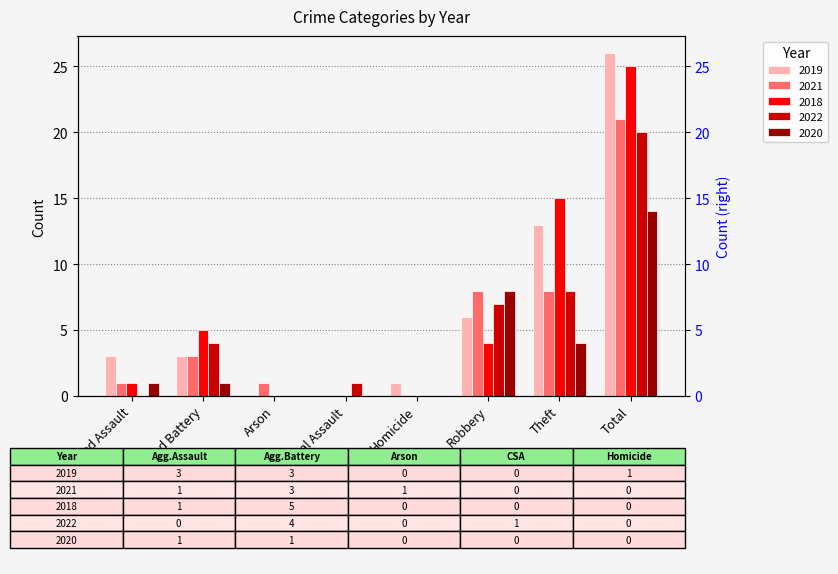

Rank the series at Total from lowest to highest value.

2020, 2022, 2021, 2018, 2019